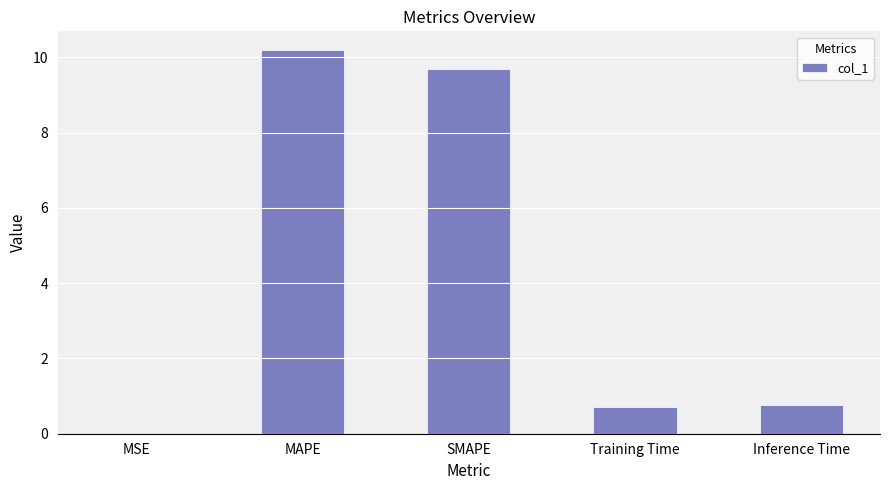

Which category has the highest value across all series?

MAPE